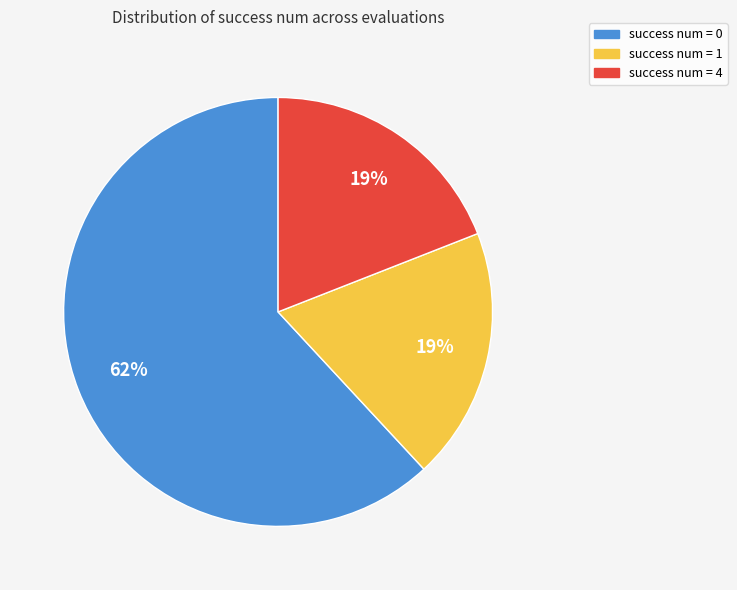

To the nearest percent, what is the difference between the largest and smallest slice percentages?

43%